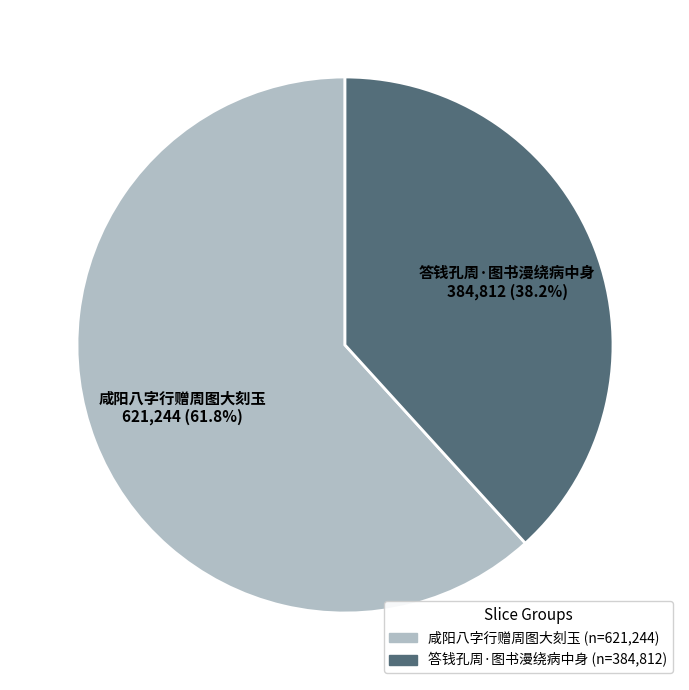

To the nearest percent, what is the difference between the 咸阳八字行赠周图大刻玉 and 答钱孔周·图书漫绕病中身 slice percentages?

24%